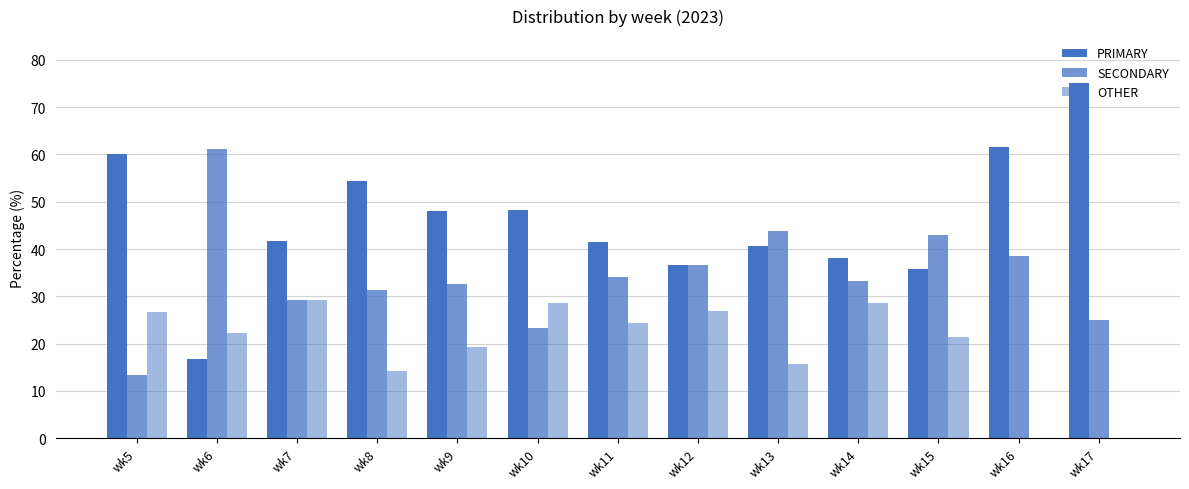

List the series in order of their overall mean, lowest first.

OTHER, SECONDARY, PRIMARY